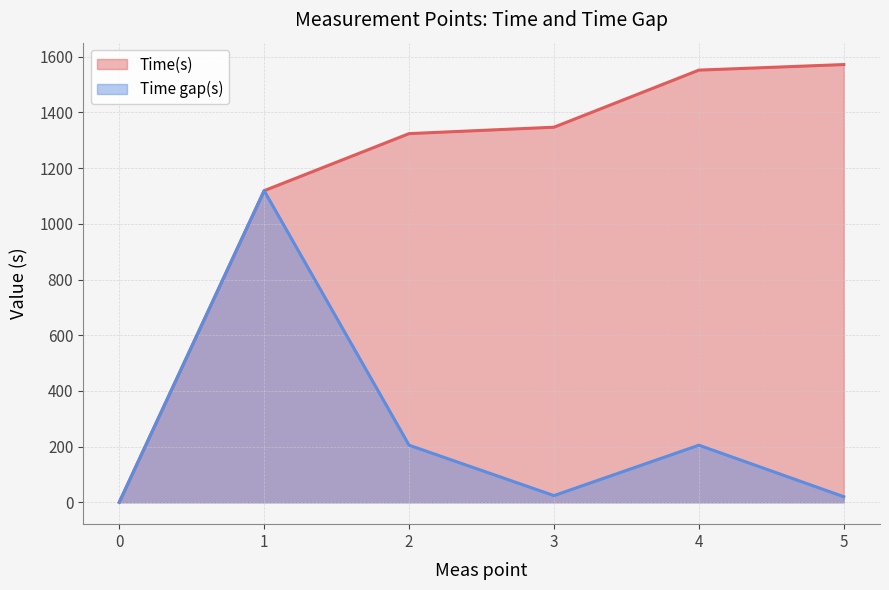

How many categories are shown in the chart?

6